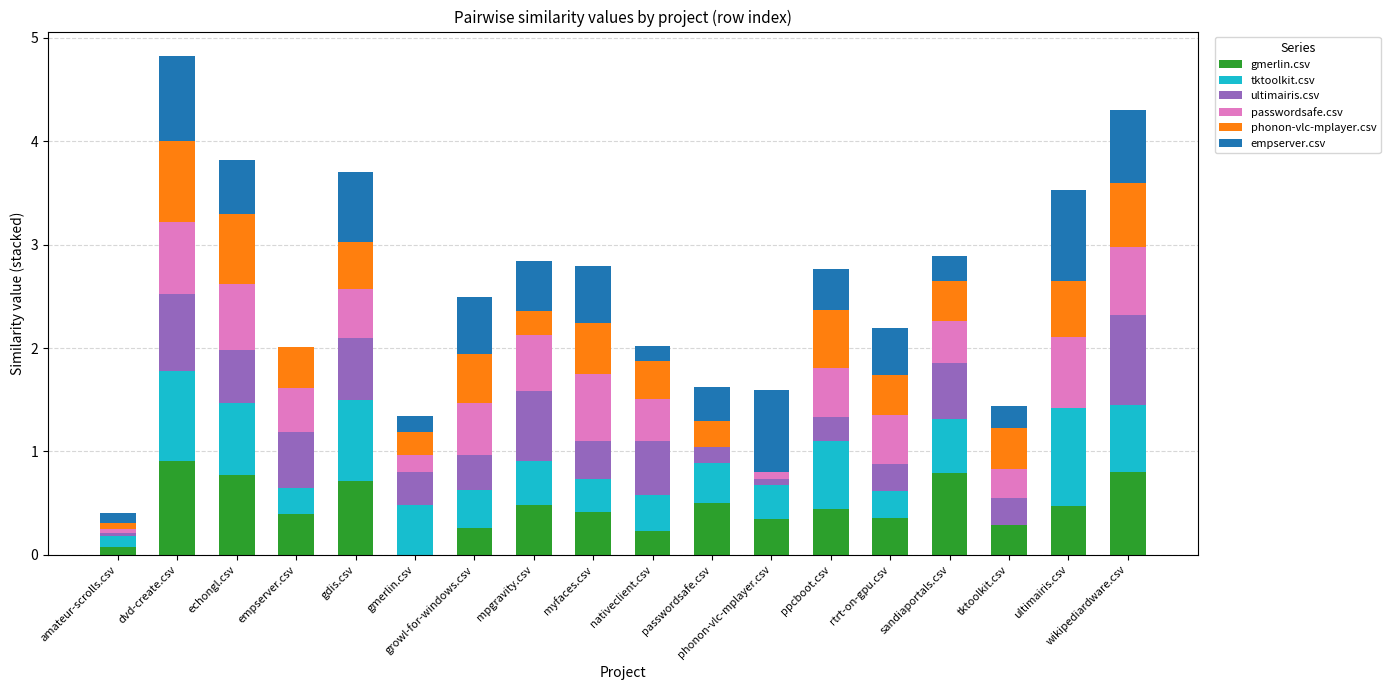

How many data points does each series have?

18